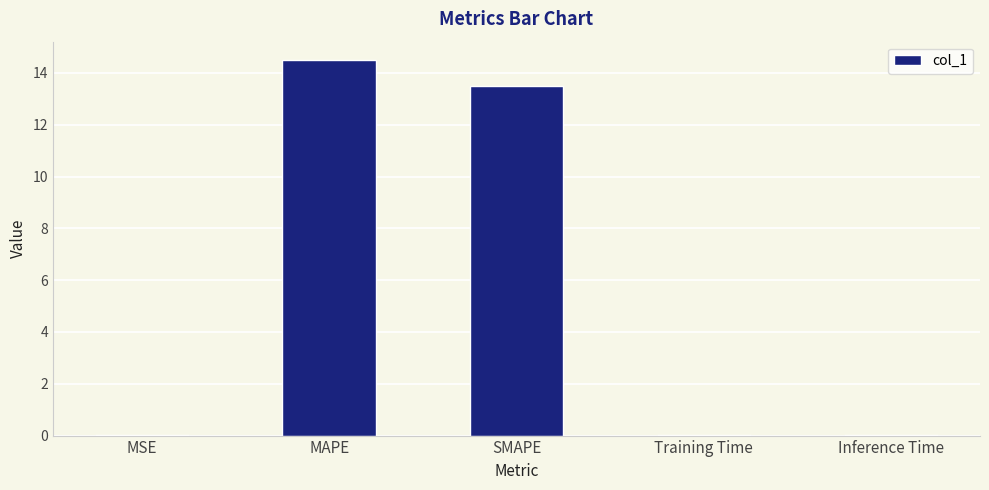

Where is the data nearest to the value 7?

SMAPE